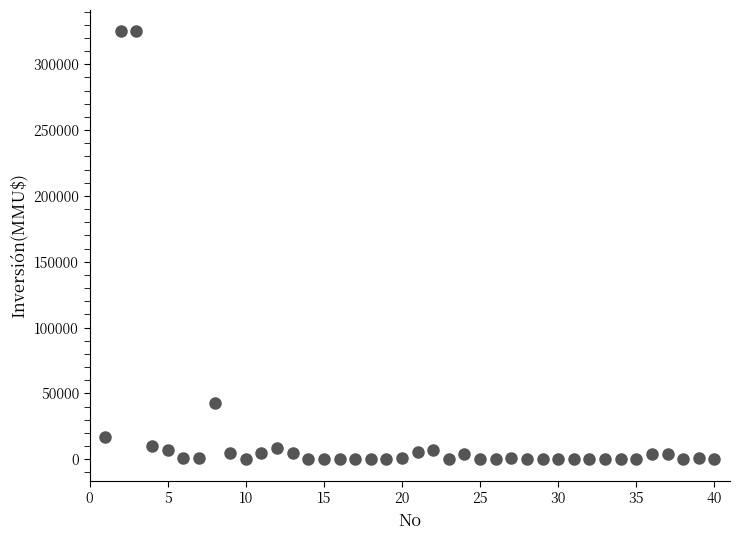

What is the range of X values (max minus min)?

39